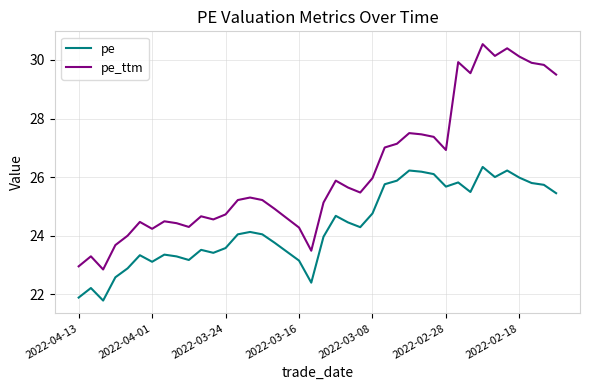

Which series has the largest total across all categories?

pe_ttm